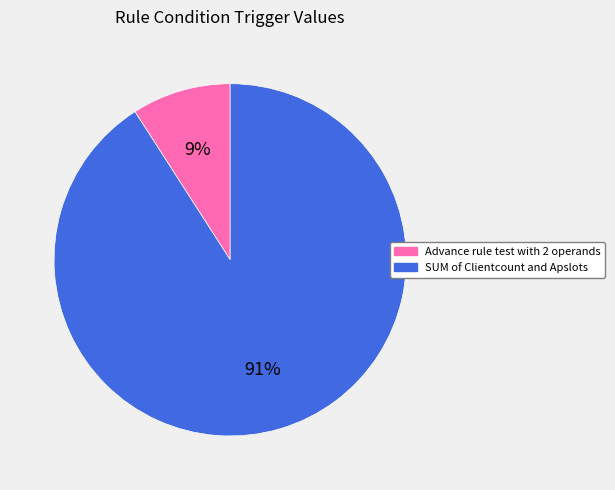

Rank the categories by value from highest to lowest.

SUM of Clientcount and Apslots, Advance rule test with 2 operands